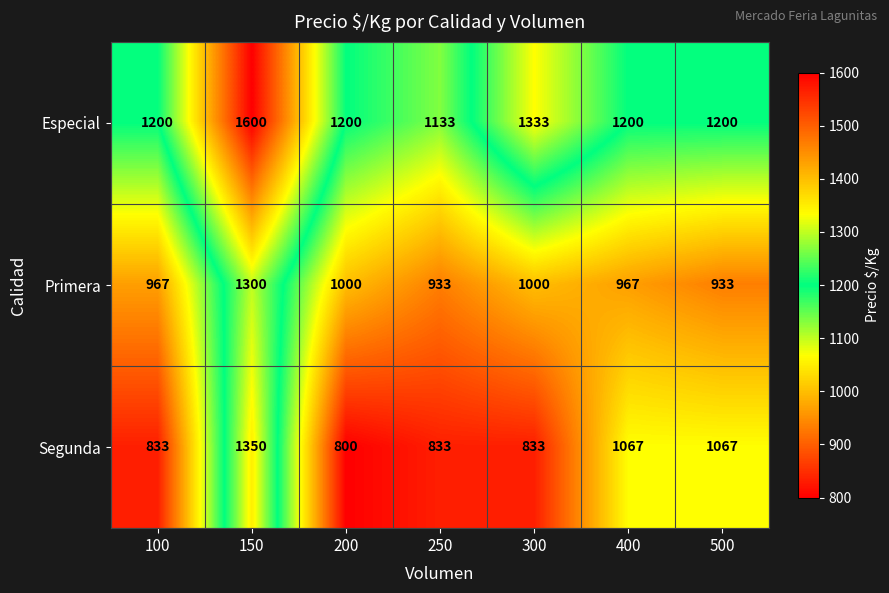

What is the minimum value for Especial?

1133